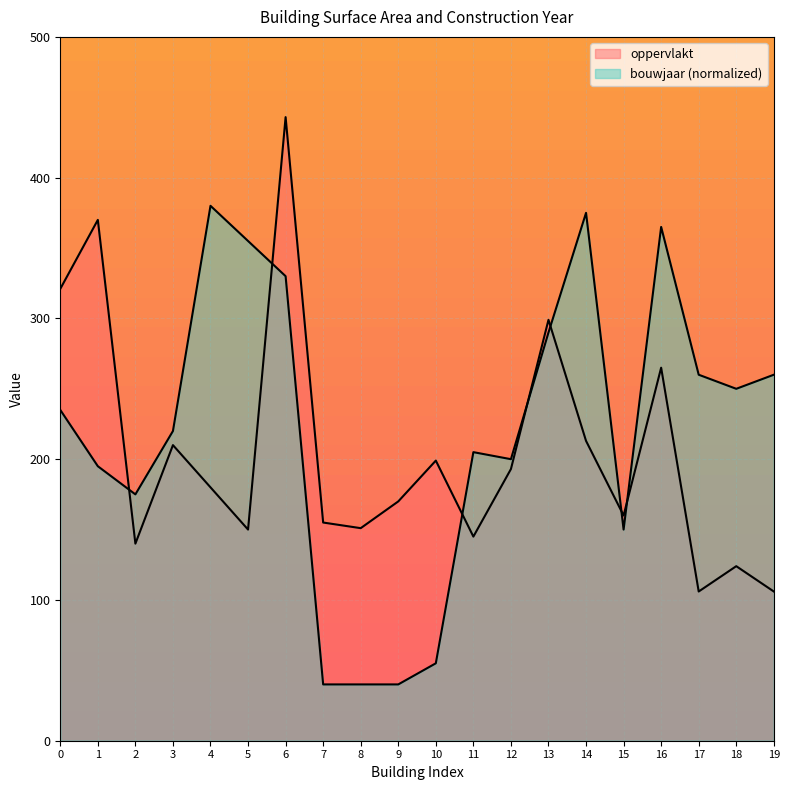

What is the sum of all oppervlakt values?

4100